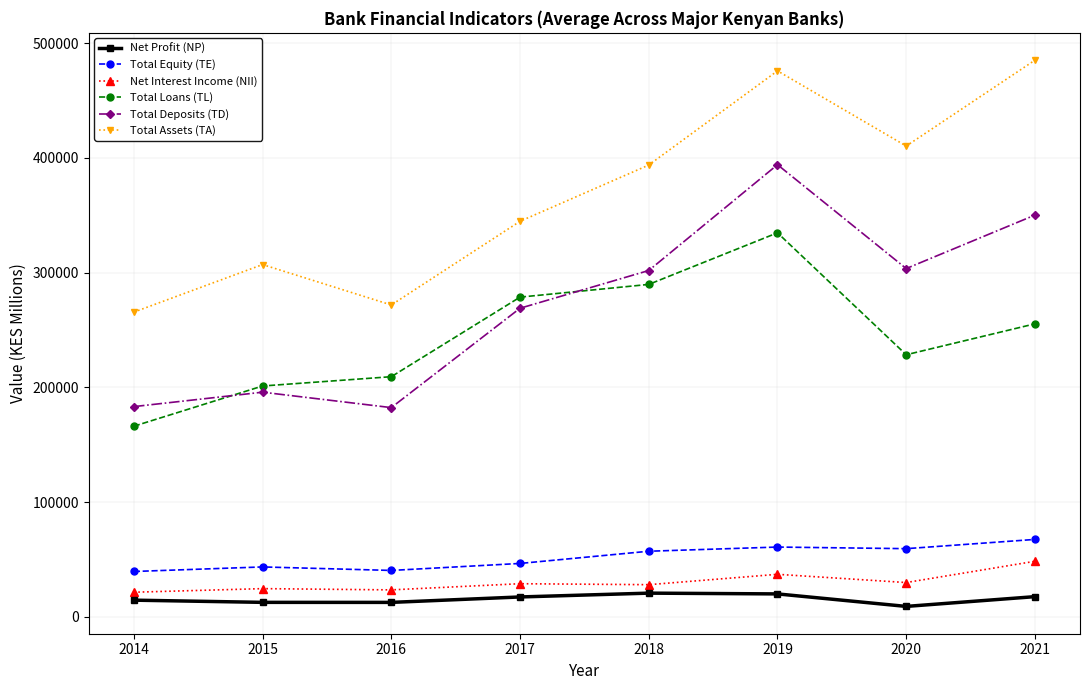

What is the difference between the Net Profit (NP) values at 2014 and 2016?

1944.5